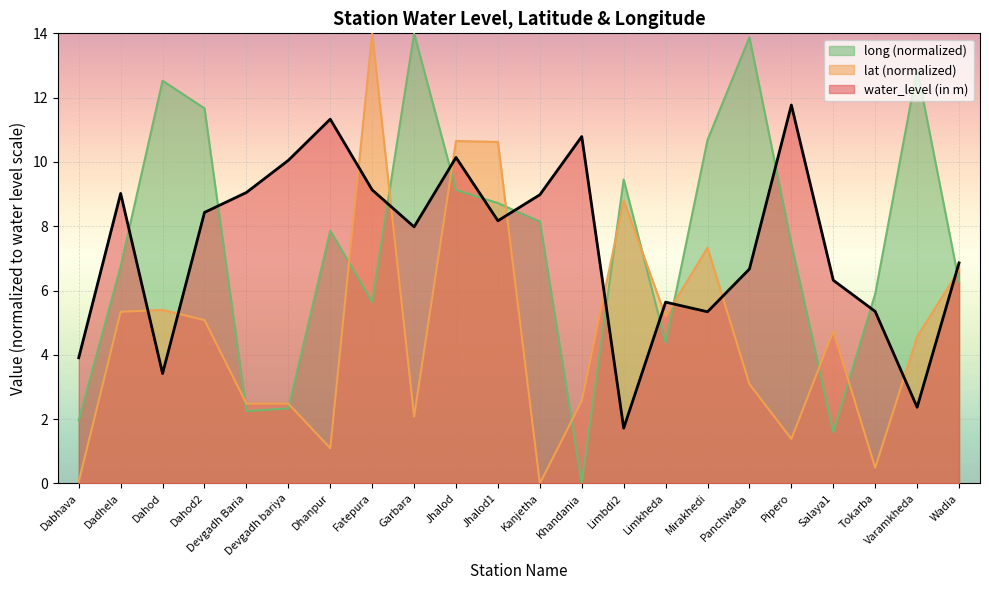

Rank the series by their maximum value, from lowest to highest.

water_level (in m), lat, long